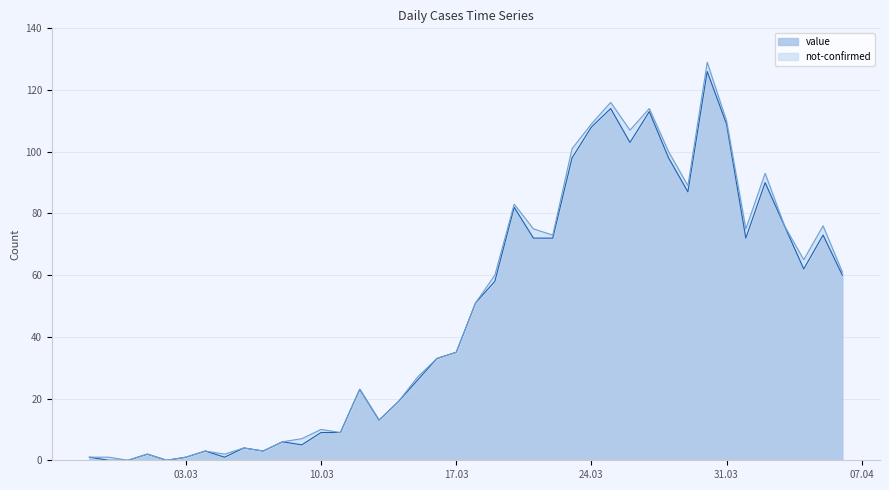

What is the ratio of the value at 2020-03-11 to the value at 2020-03-20?

0.1